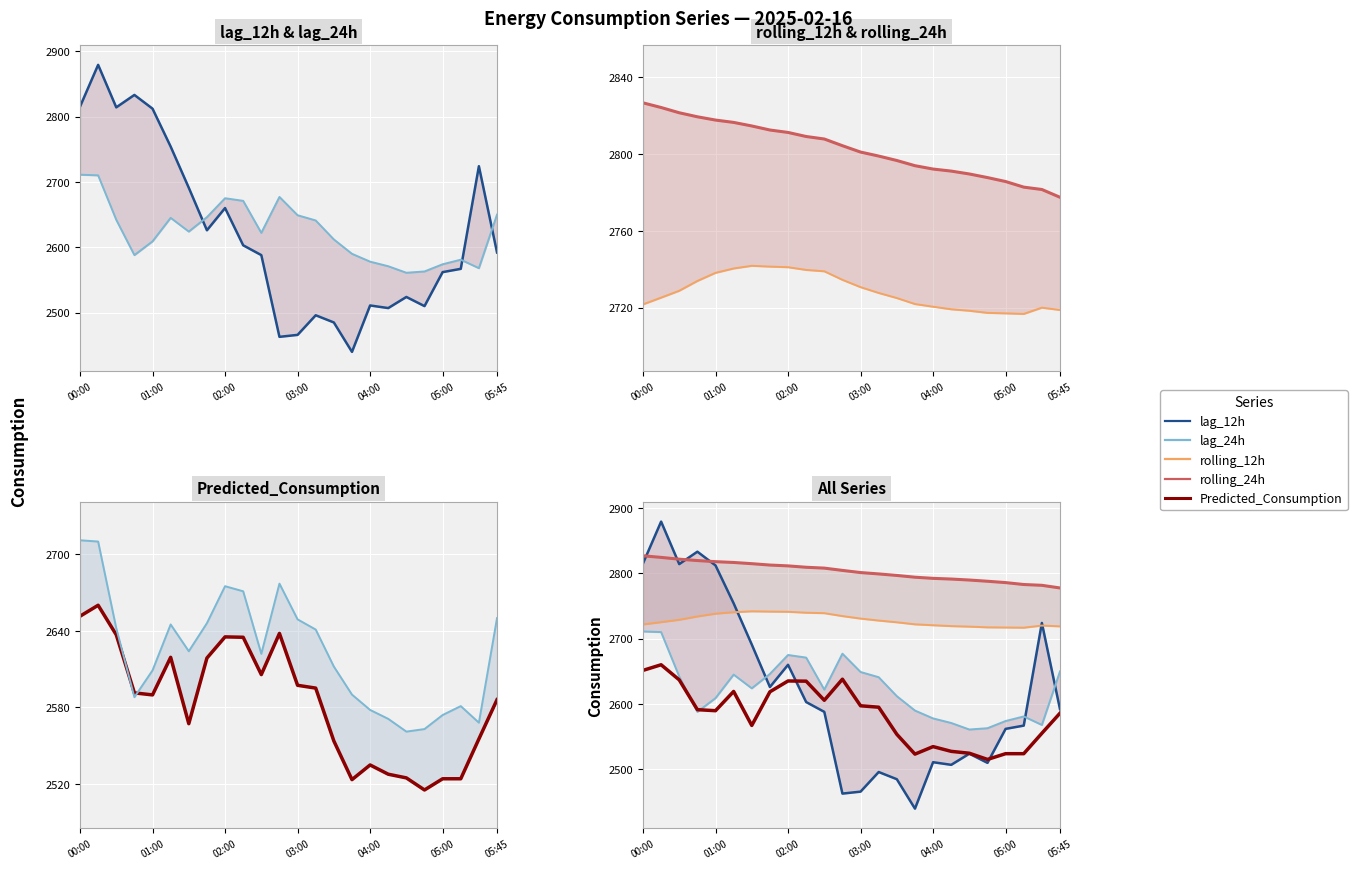

What is the average value of the Predicted_Consumption series?

2583.7